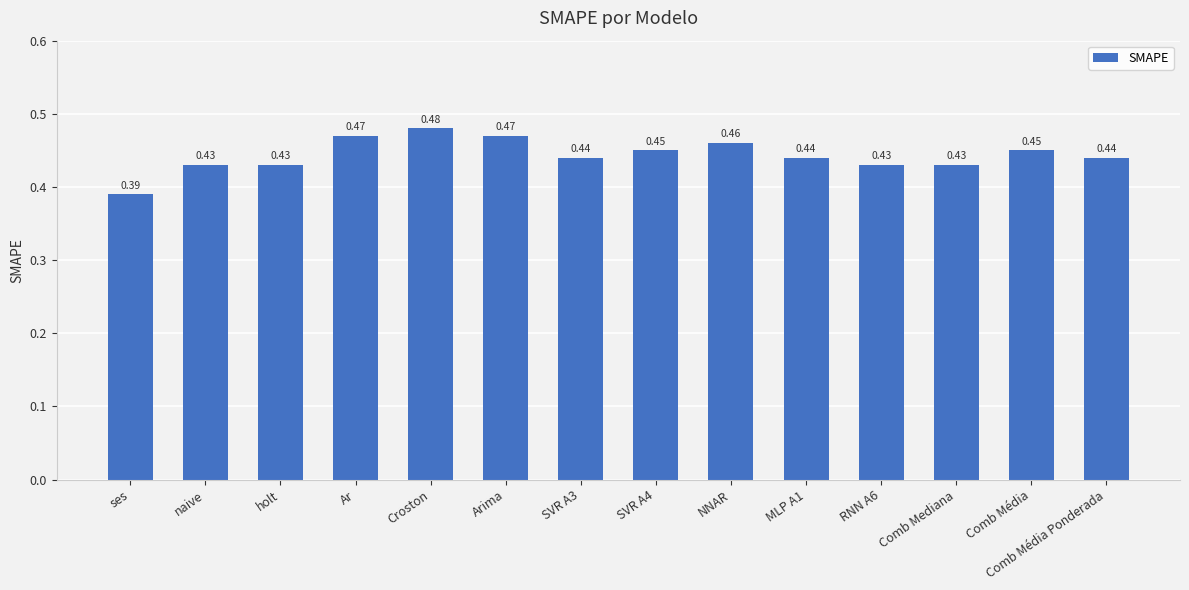

Which label corresponds to the largest value in the chart?

Croston